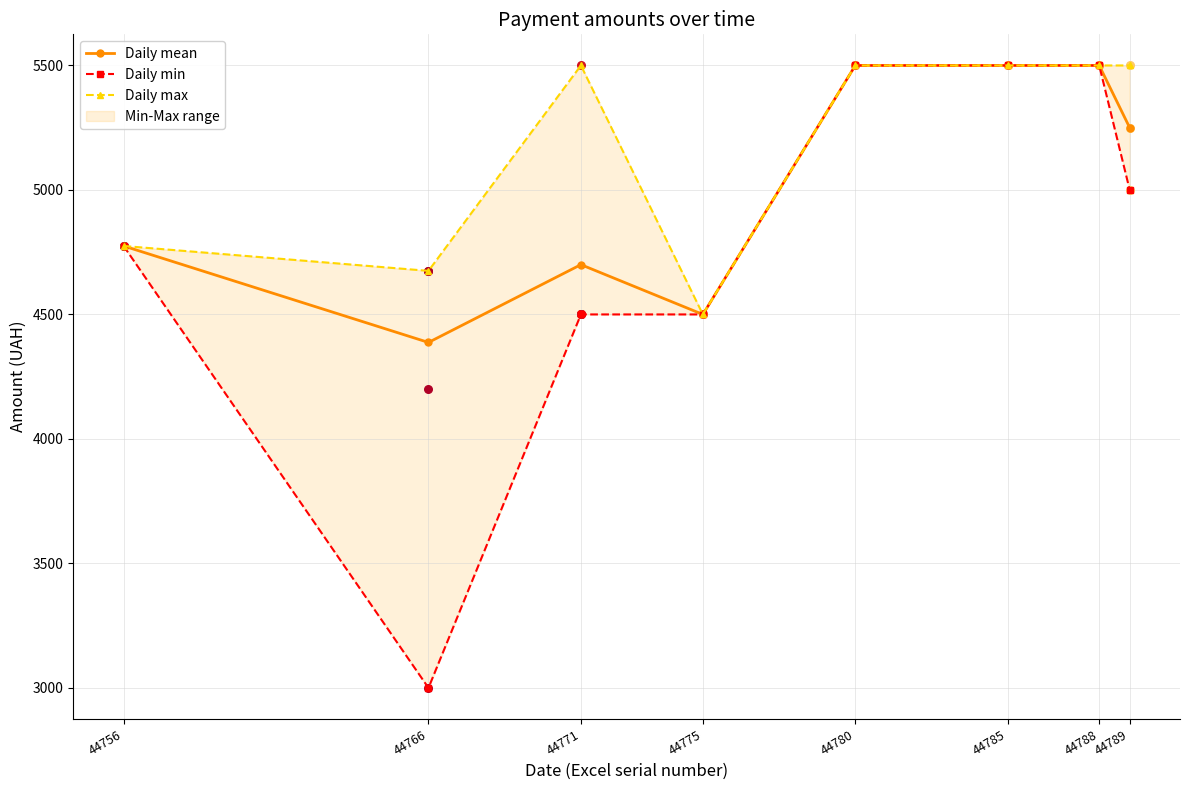

Is the value of Daily min at 44789 greater than the value of Daily max at 44785?

No